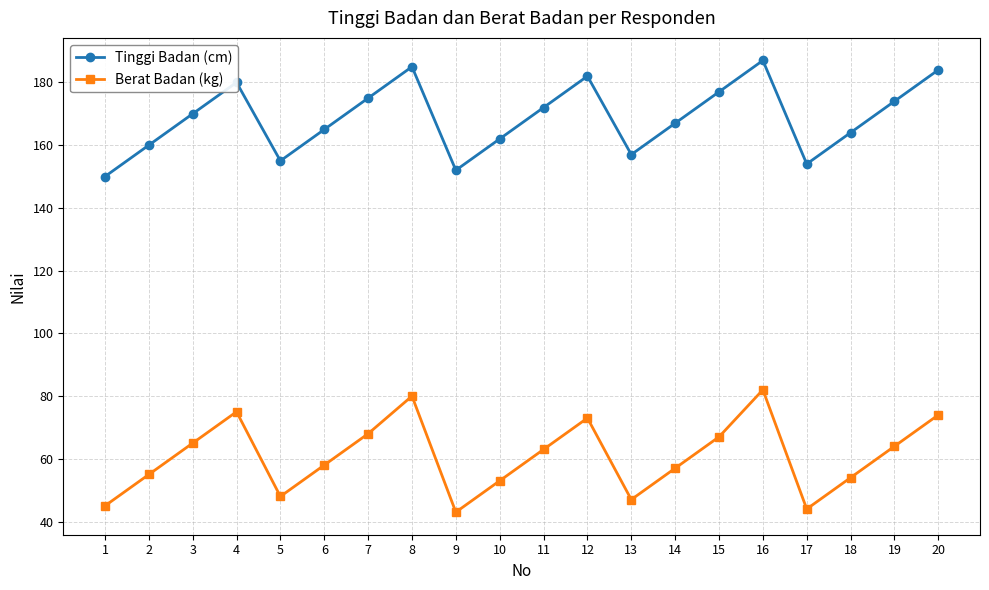

True or false: Tinggi Badan (cm) has a value of 170 at 3.

True